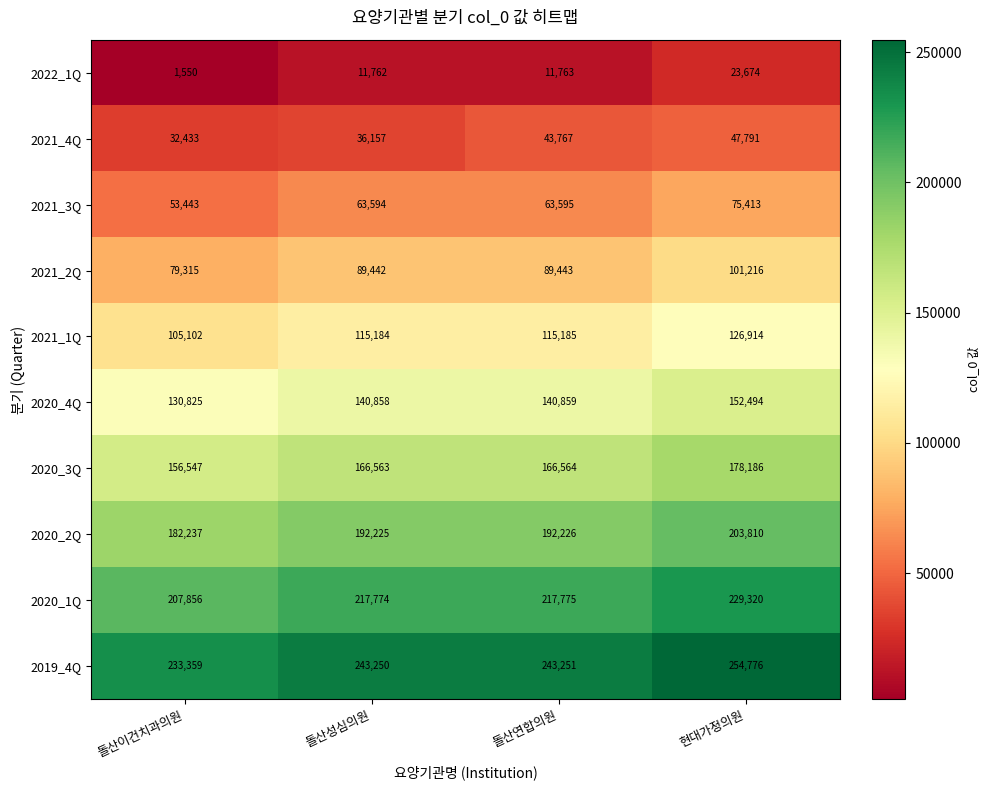

What is the average value of the 2020_1Q series?

218181